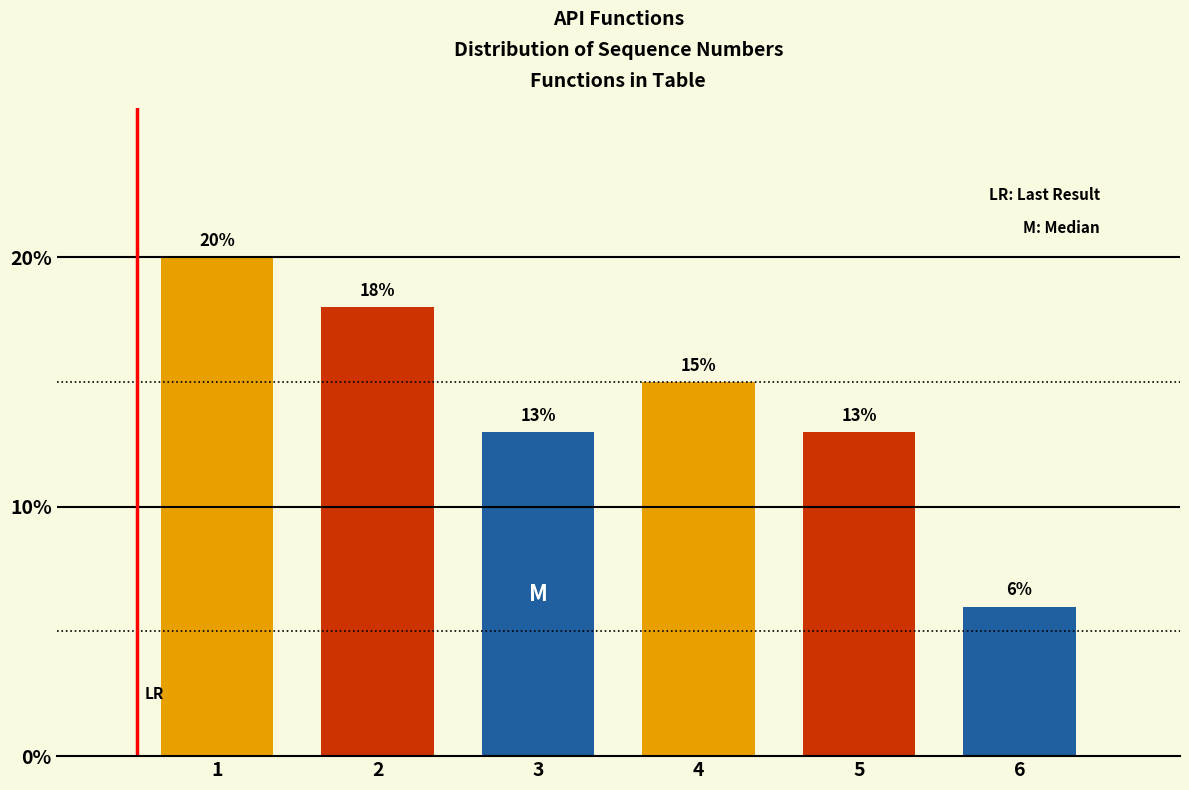

Reading left to right, extract all data points from this chart.

20	18	13	15	13	6